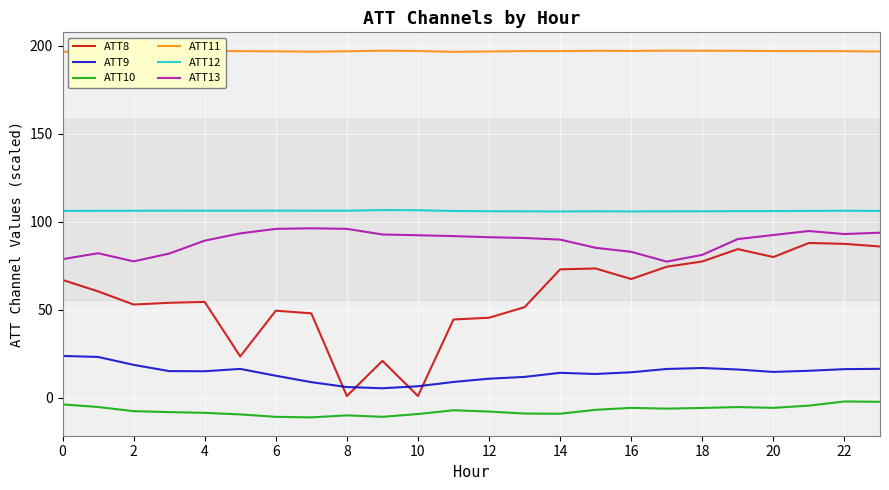

True or false: ATT13 and ATT10 intersect in this chart.

False